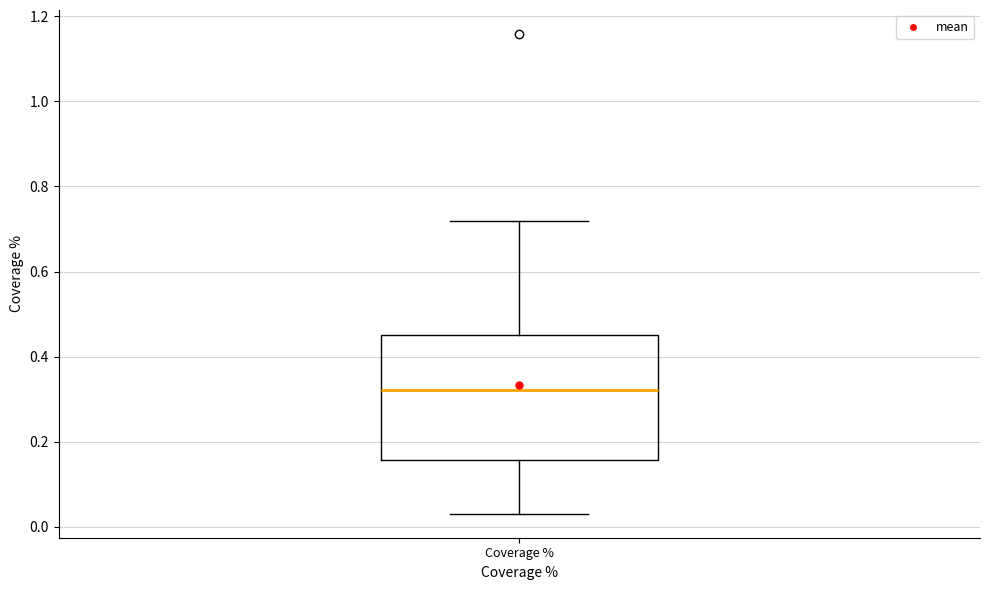

Where does the median line of the box for Coverage % sit on the y-axis? The values are not printed on the chart, so give them approximately, as read against the axis.

0.32